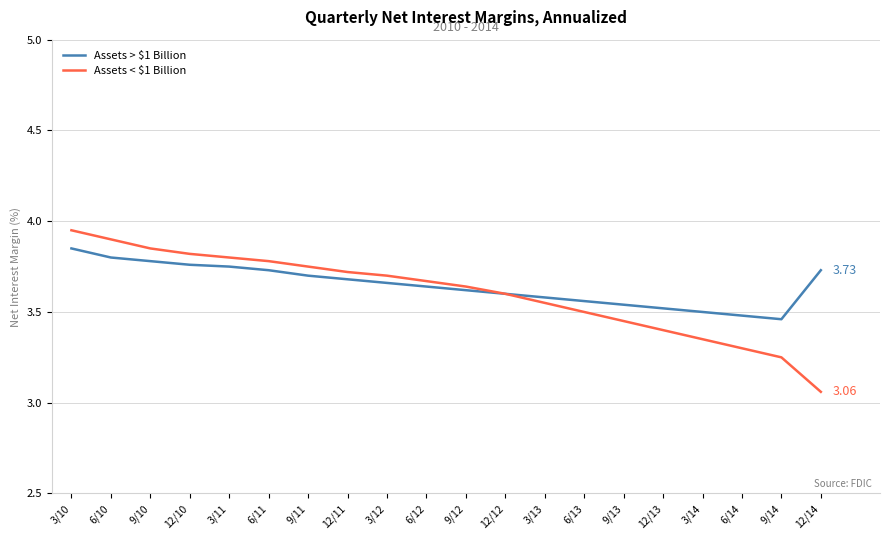

At how many categories does at least one series exceed 3?

20